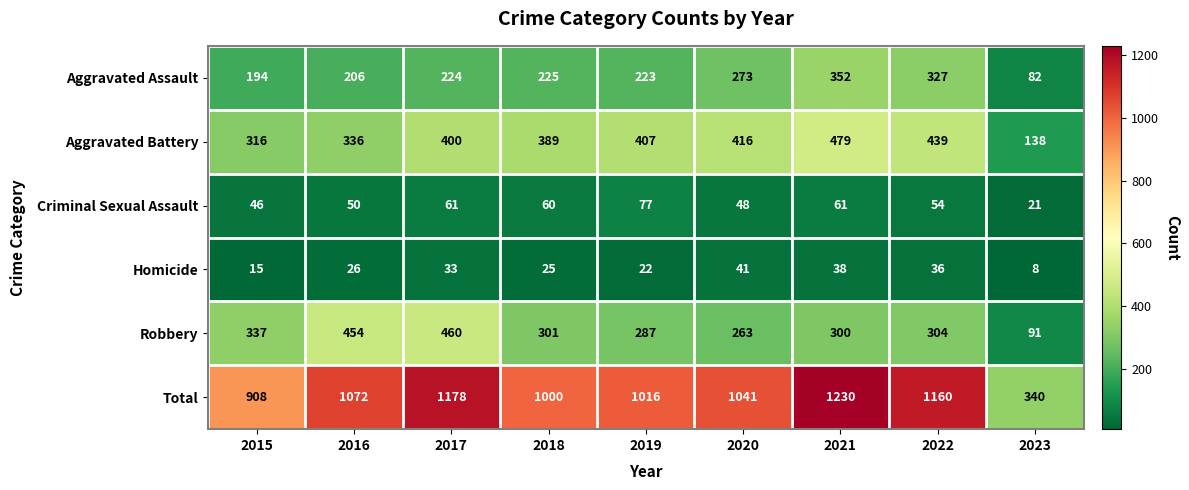

Read the Total value at 2023, to the nearest 10.

340